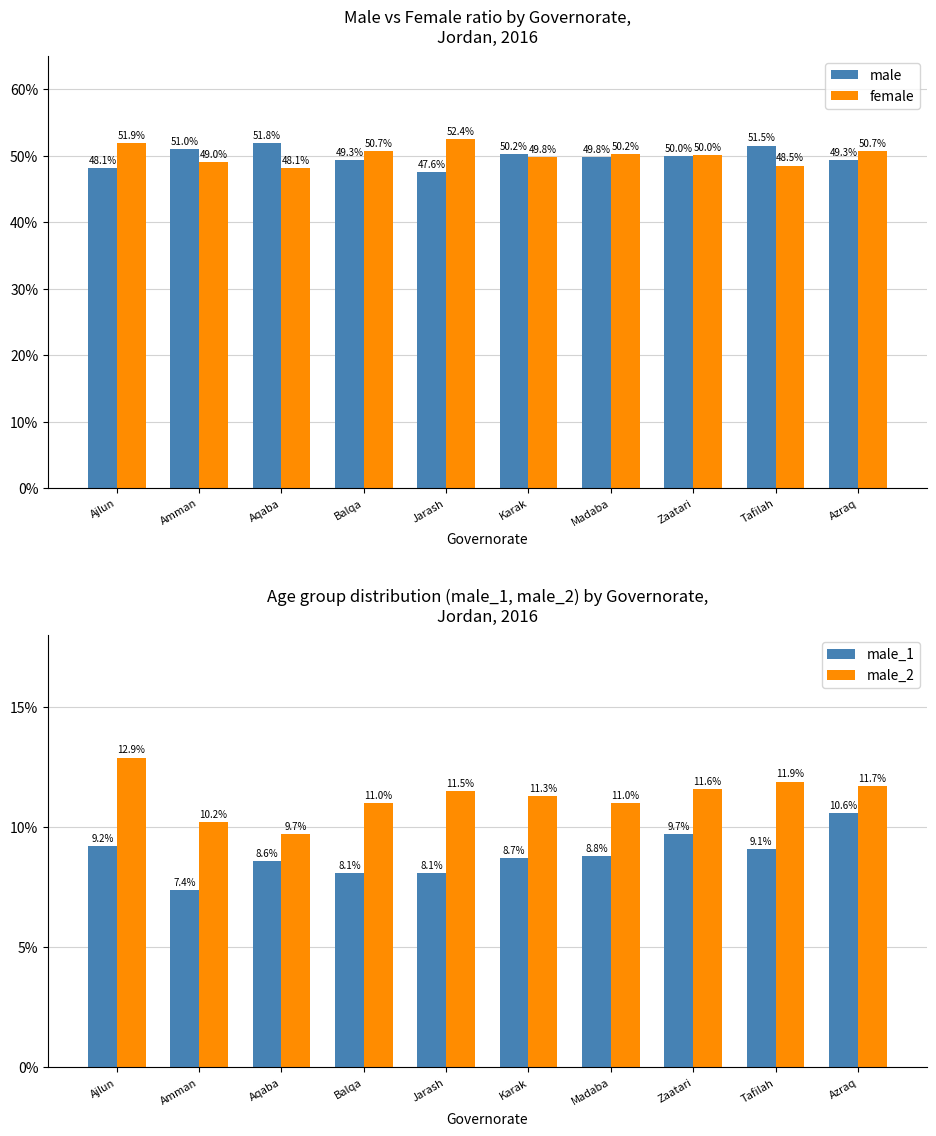

How many data points in male_2 are less than 11?

2